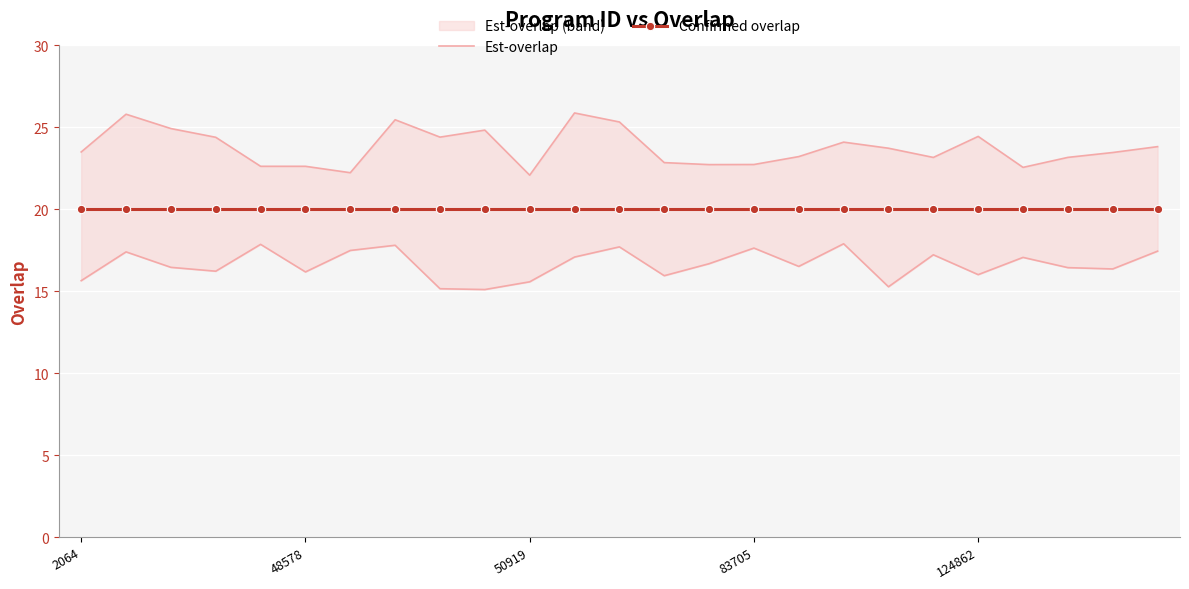

What position from the left is 6?

7